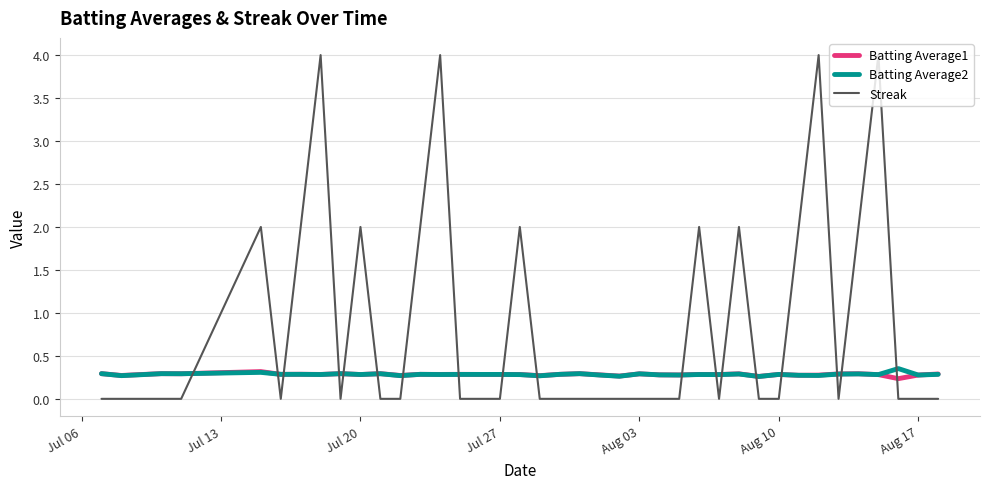

What is the maximum value shown in the chart?

4.0